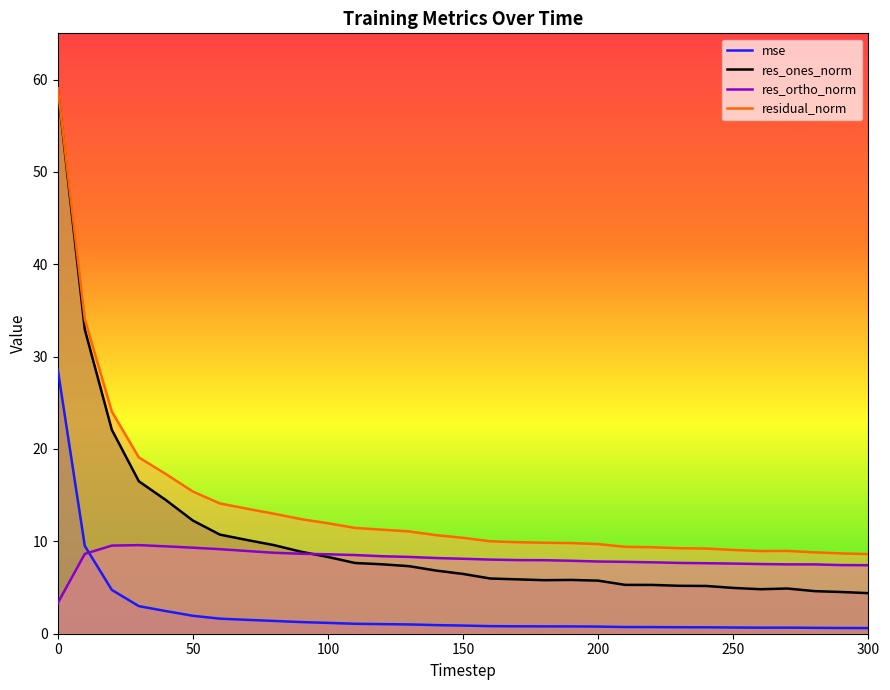

How many data points in residual_norm are above 10?

17